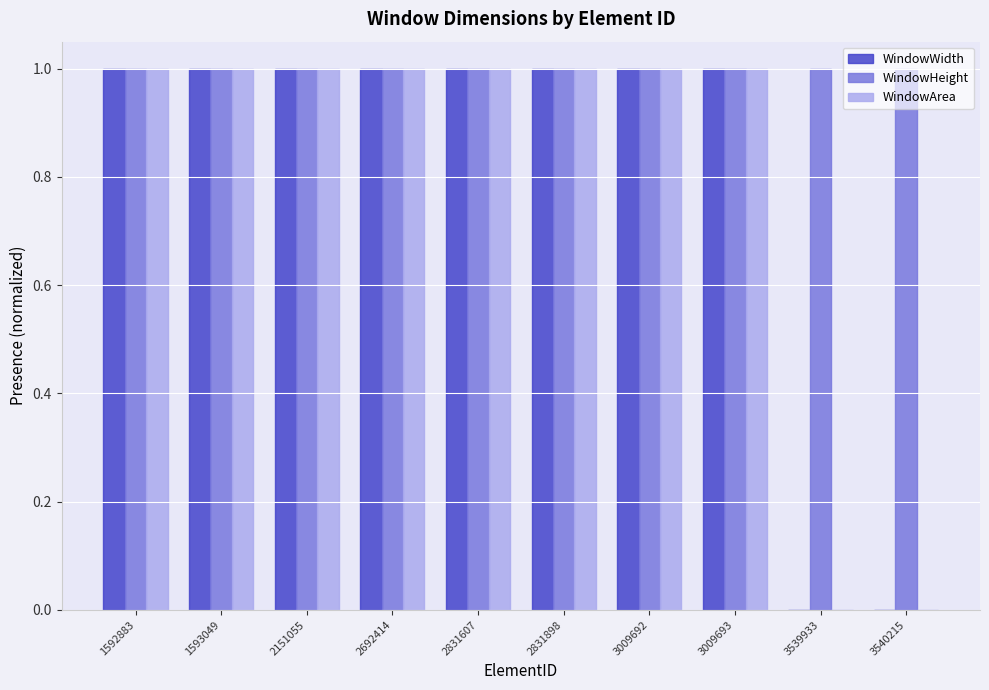

How many groups of bars are there?

10